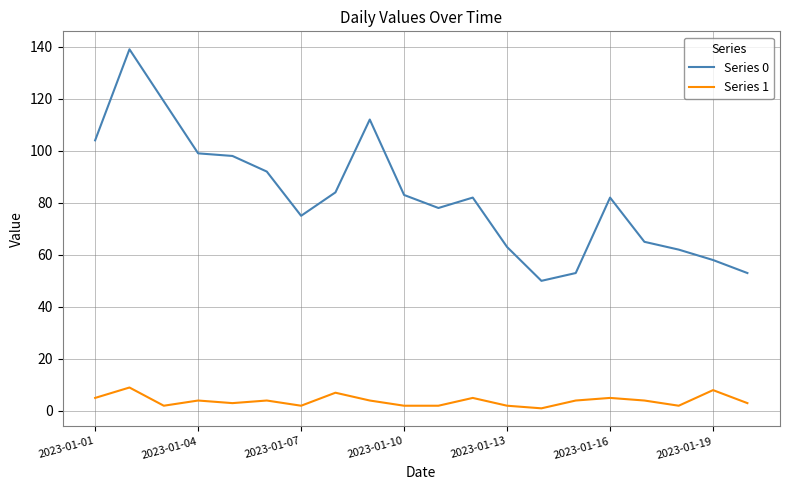

Reading left to right, transcribe all the data shown in this chart.

Series 0: 104	139	119	99	98	92	75	84	112	83	78	82	63	50	53	82	65	62	58	53
Series 1: 5	9	2	4	3	4	2	7	4	2	2	5	2	1	4	5	4	2	8	3